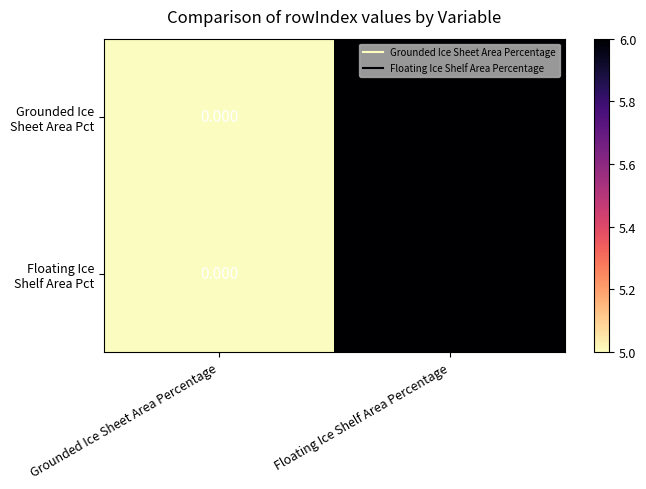

At which category is the sum across all series the highest?

Floating Ice Shelf Area Percentage